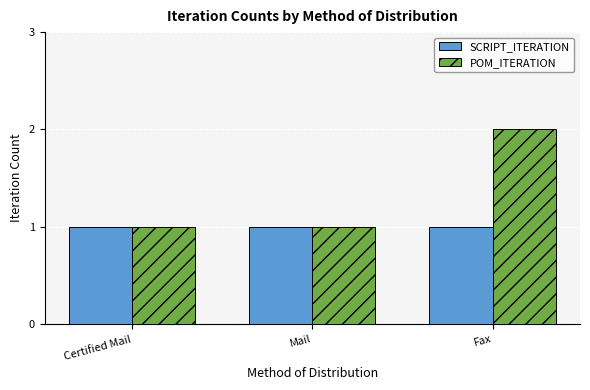

True or false: SCRIPT_ITERATION has a value of 1 at Fax.

True